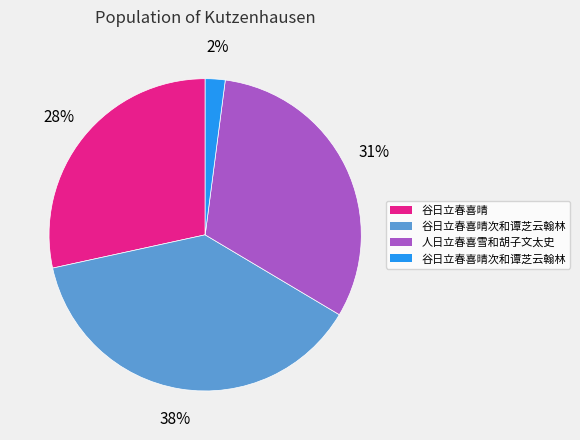

To the nearest percent, what is the difference between the largest and smallest slice percentages?

36%